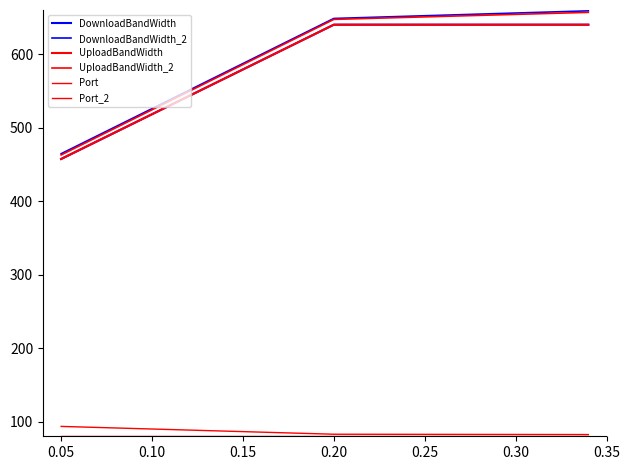

Which series has the widest spread of values?

DownloadBandWidth_2